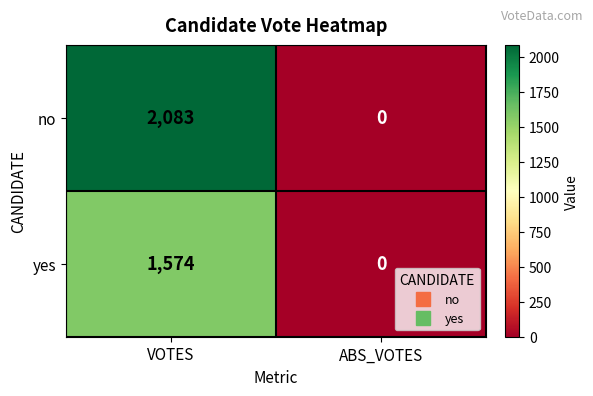

Between VOTES and ABS_VOTES, which series saw the biggest shift?

no